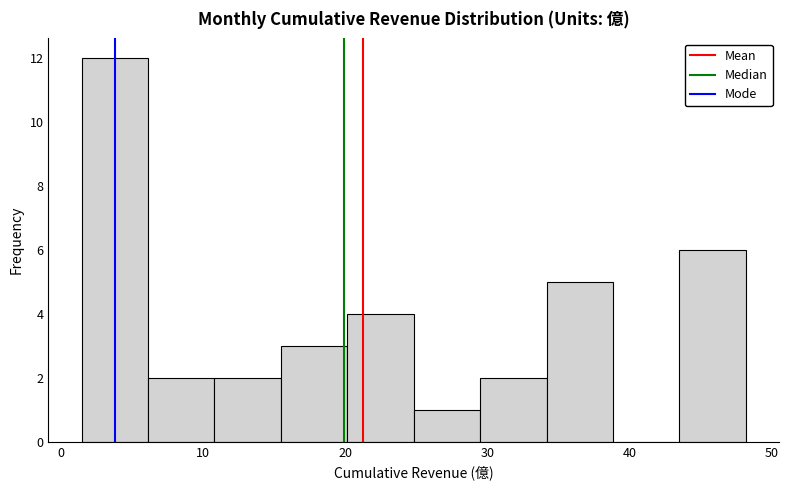

Which range on the x-axis has the tallest bar?

1 to 6